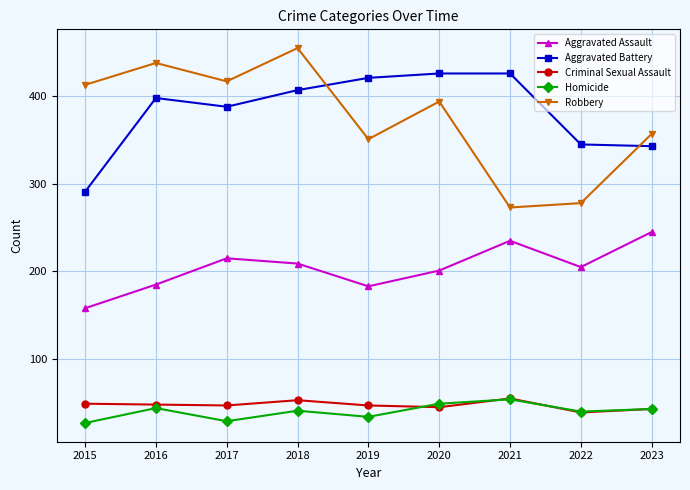

Rank the series at 2015 from lowest to highest value.

Homicide, Criminal Sexual Assault, Aggravated Assault, Aggravated Battery, Robbery